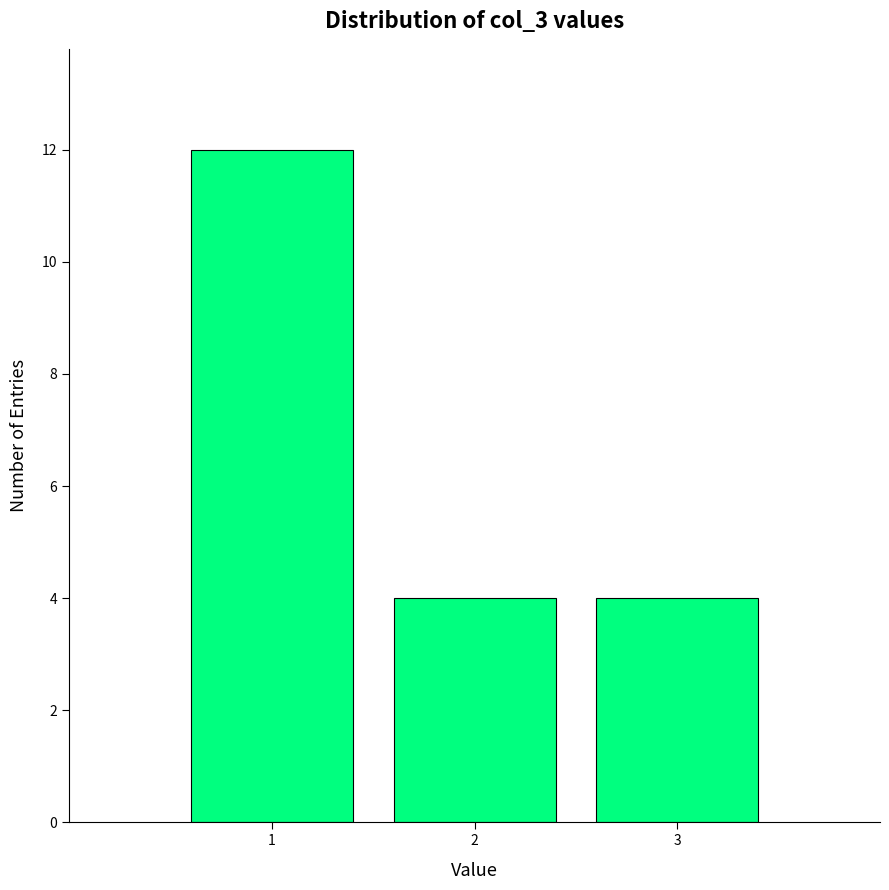

Reading right to left, what are all the values shown in this chart?

4	4	12